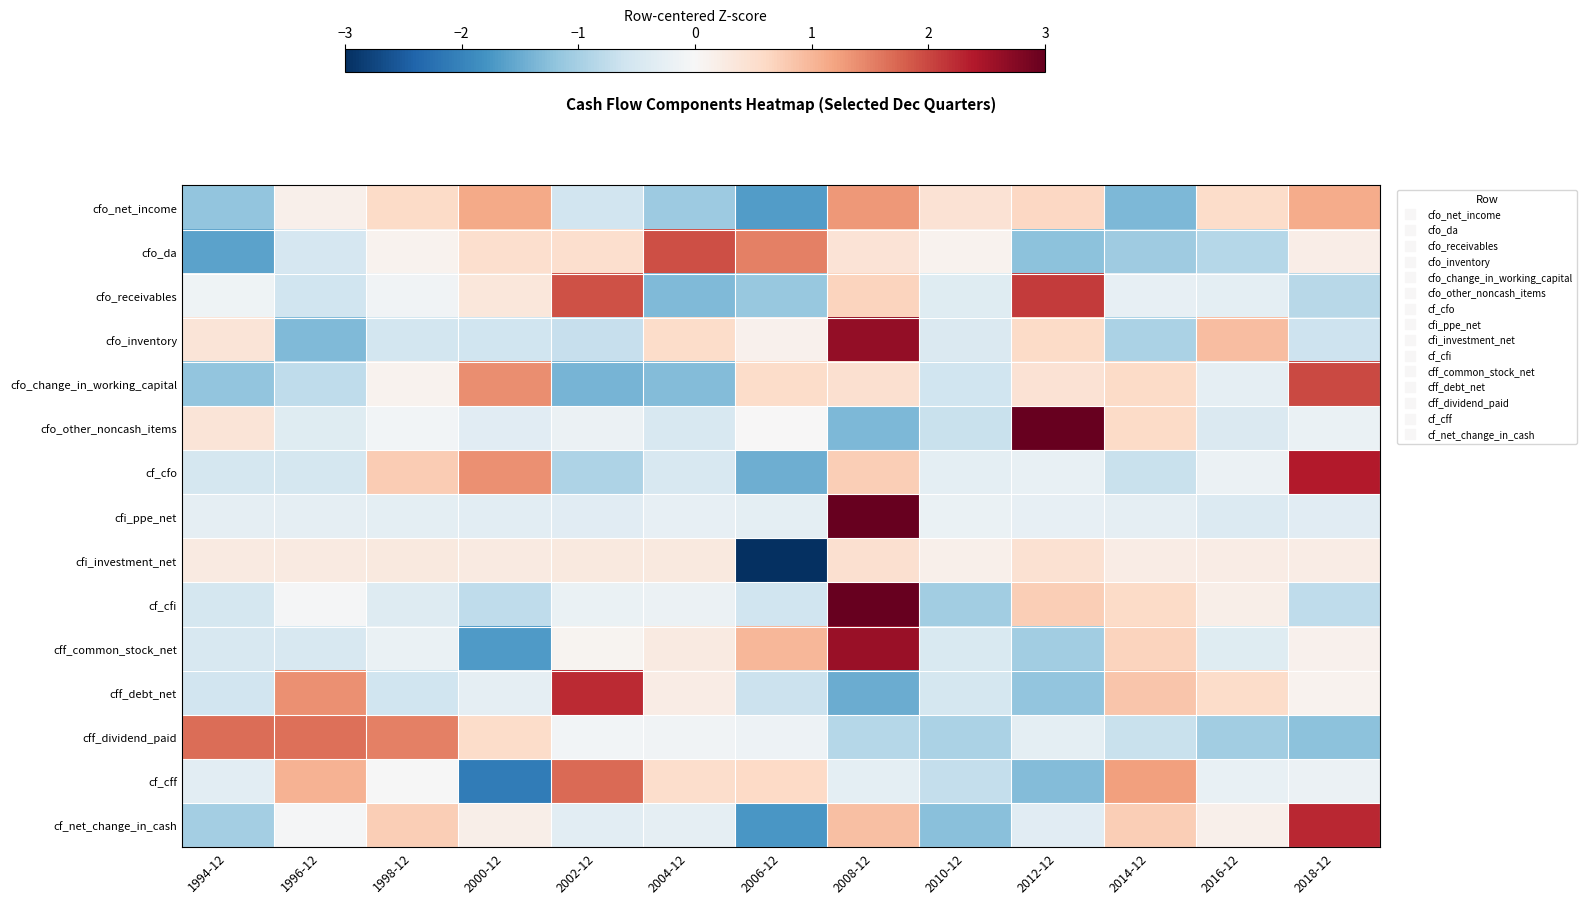

What is the spread (max minus min) of values at 2014-12?

2.6